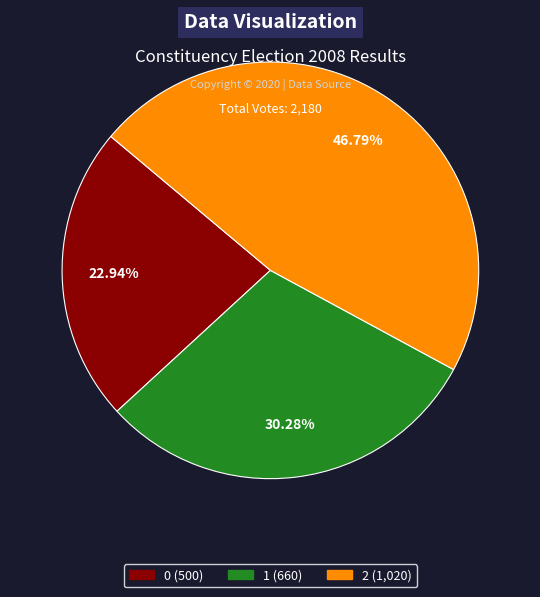

How many slices are in this pie chart?

3